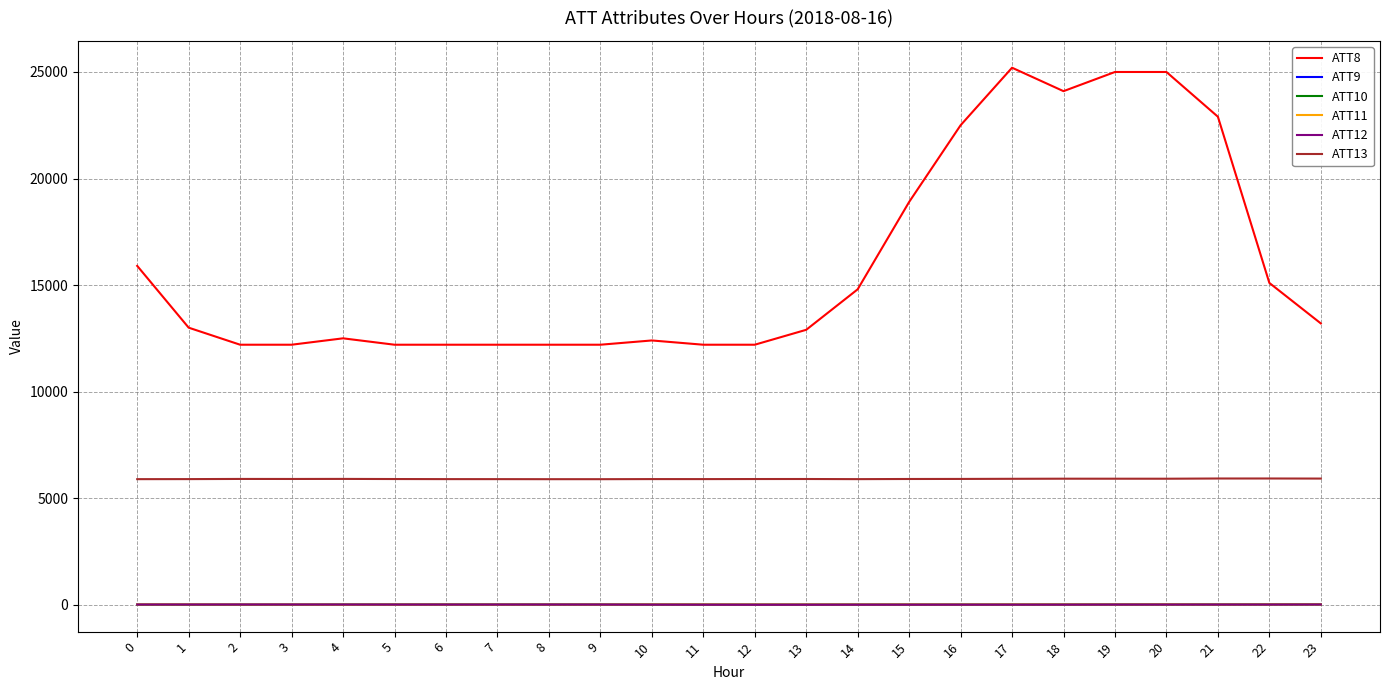

The value of ATT13 at 11 is 9178.0. True or false?

False